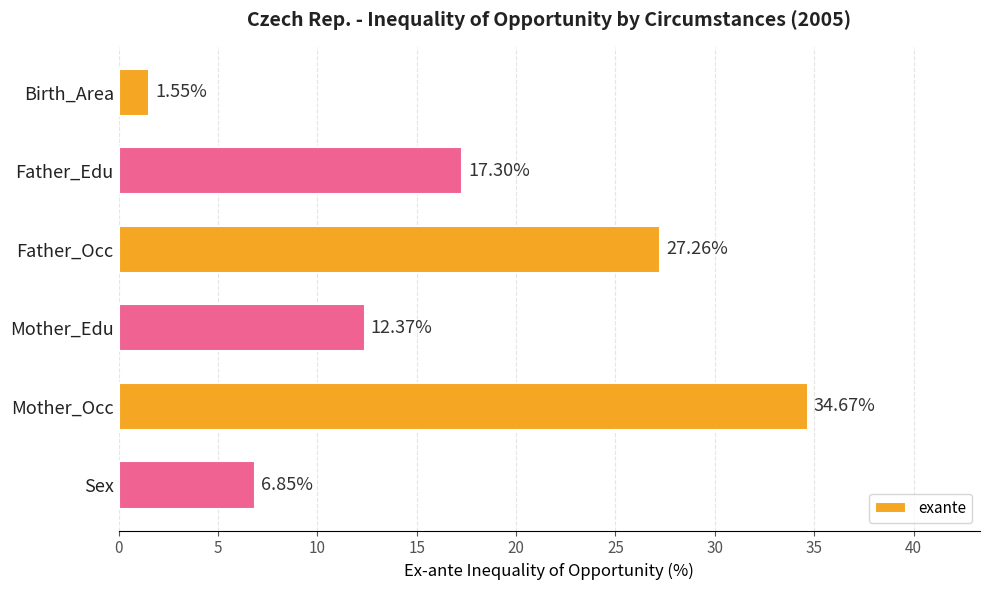

Which label corresponds to the smallest value in the chart?

Birth_Area